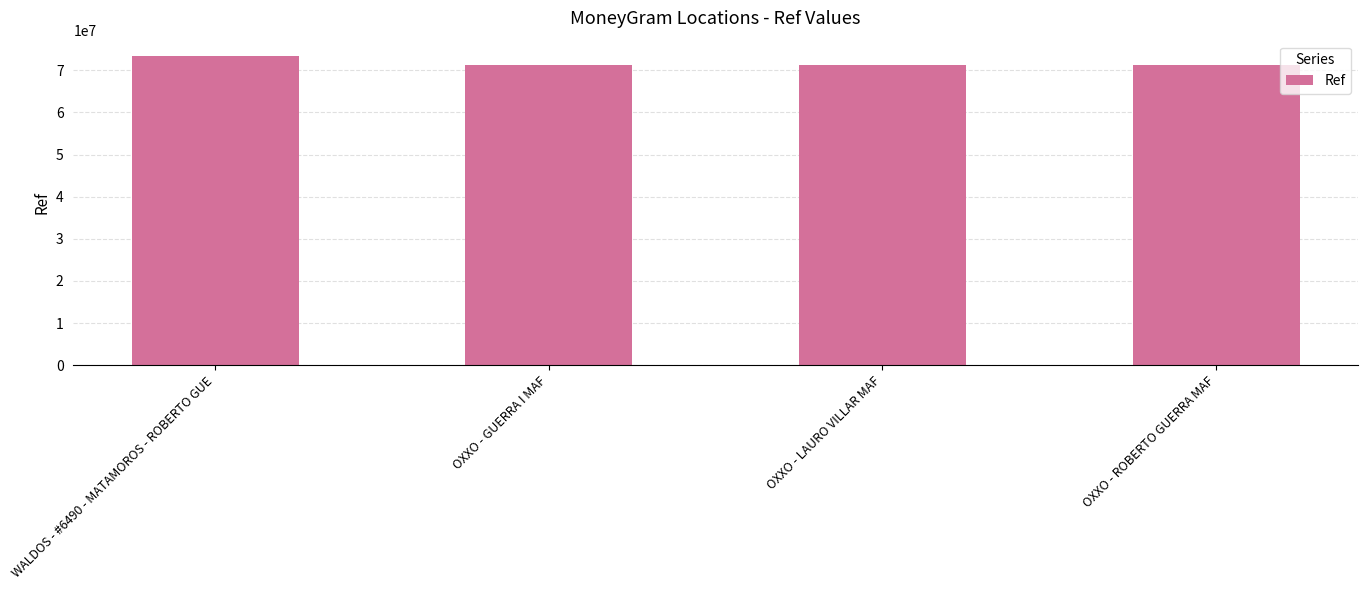

How many data points does each series have?

4